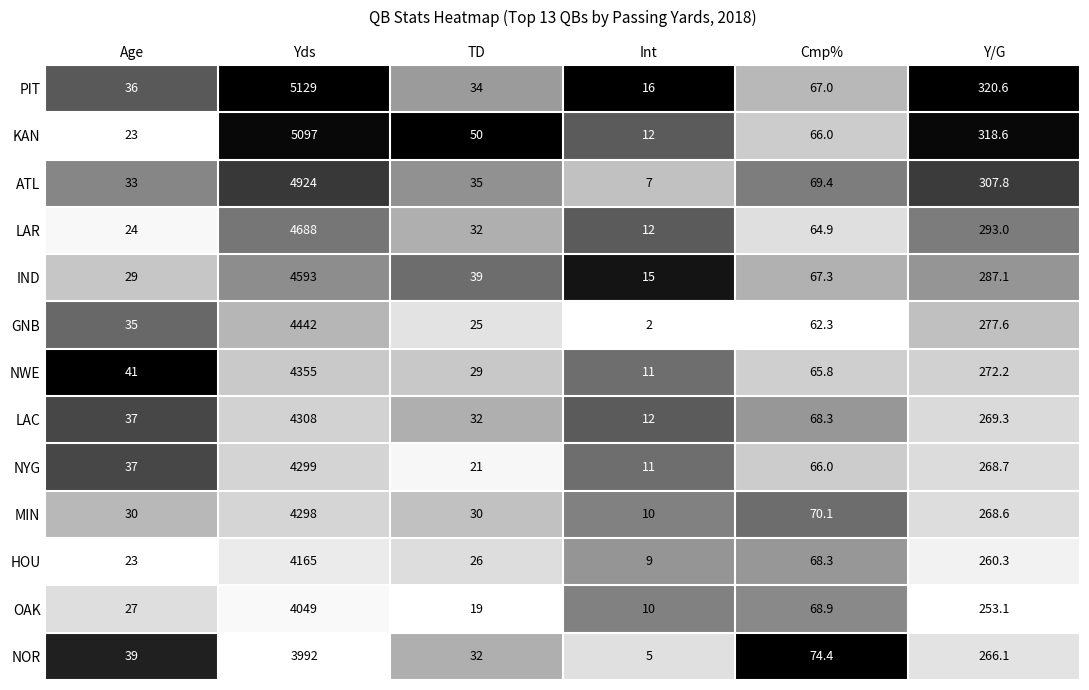

Between Int and Cmp%, which series saw the biggest shift?

NOR